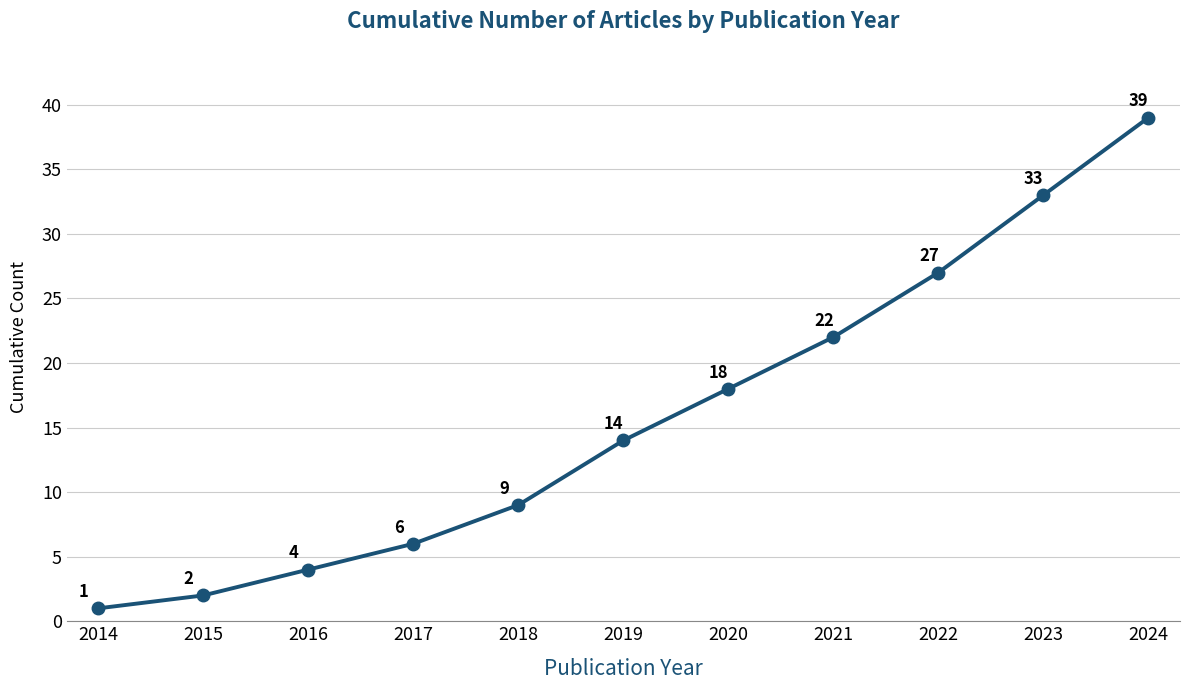

True or false: the data shows 2 at 2015.

True